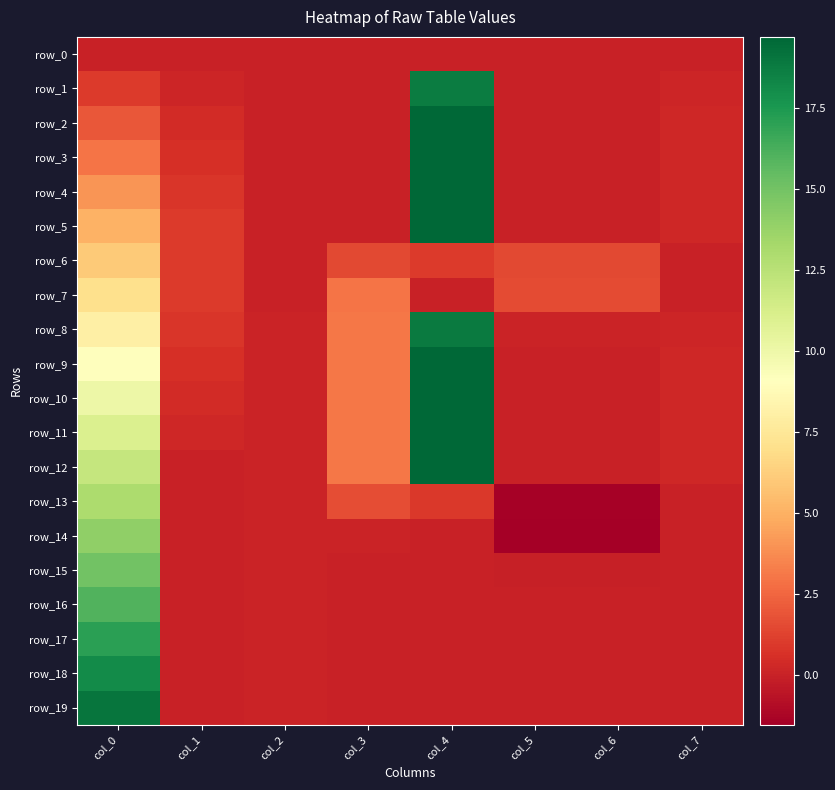

At which category is the sum across all series the highest?

col_4